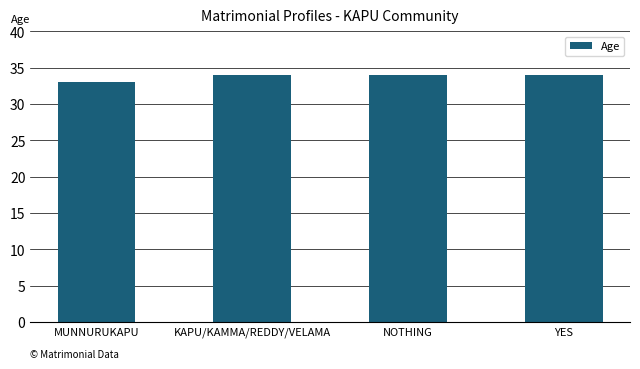

Is it true that the value at NOTHING is 34?

True